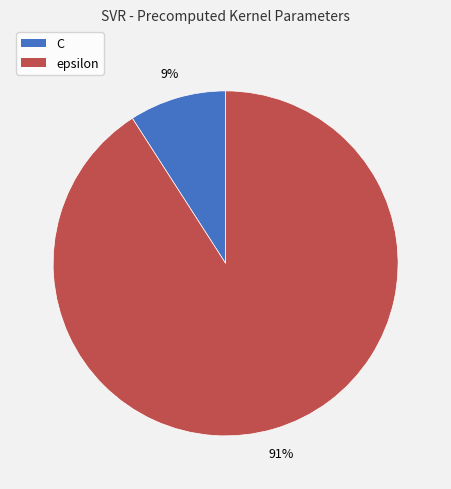

Count the number of slices in the pie.

2